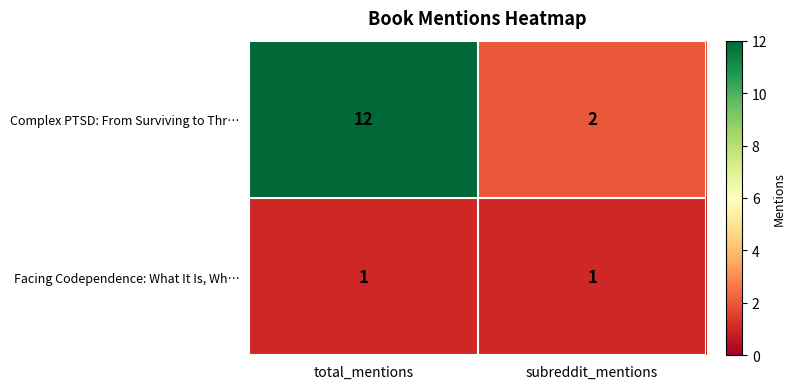

The Facing Codependence: What It Is, Wh… series shows 0 at total_mentions. True or false?

False